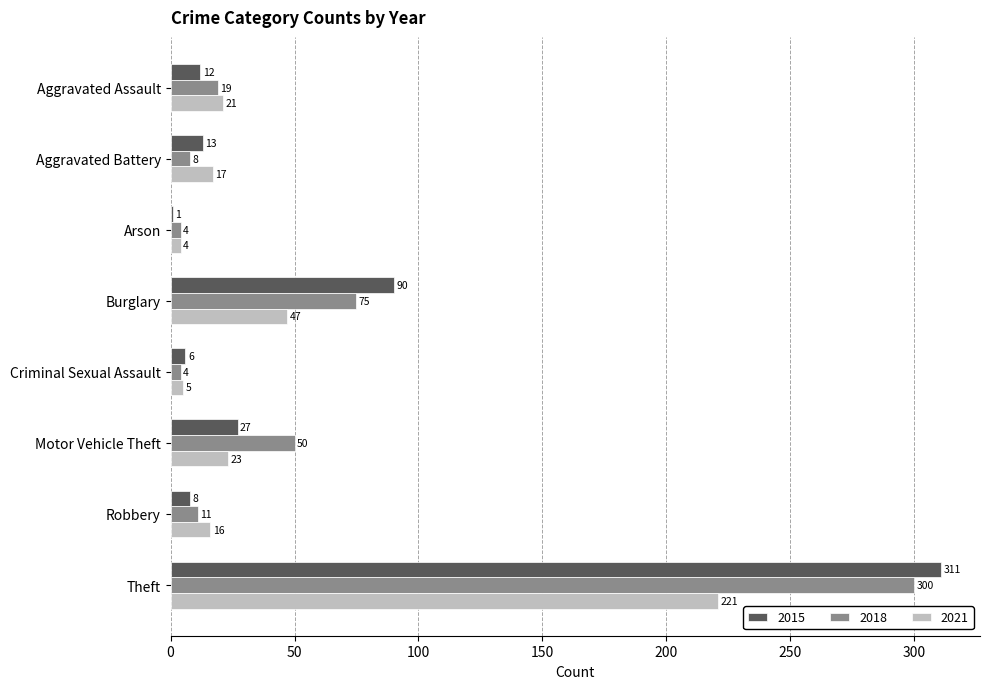

What is the greatest value displayed?

311